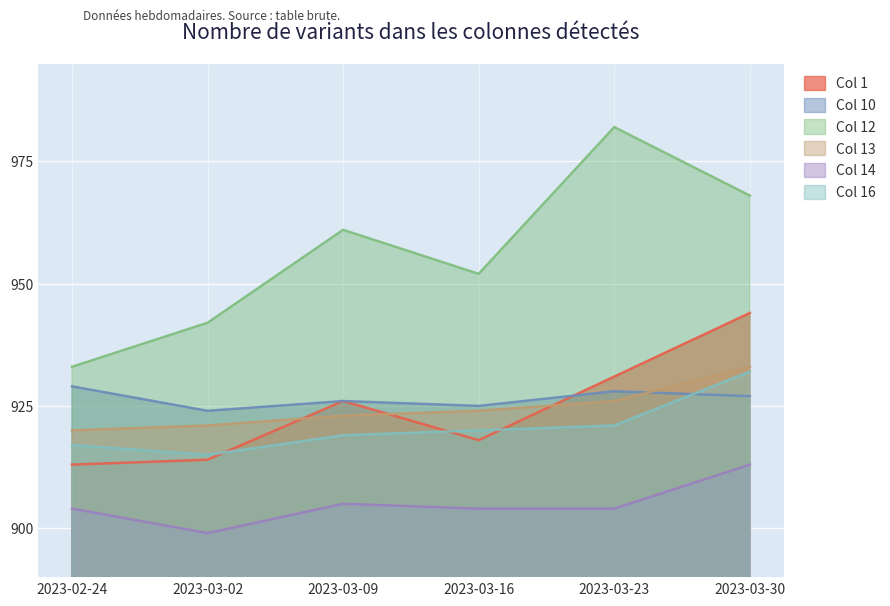

Which label corresponds to the largest value in the chart?

2023-03-23